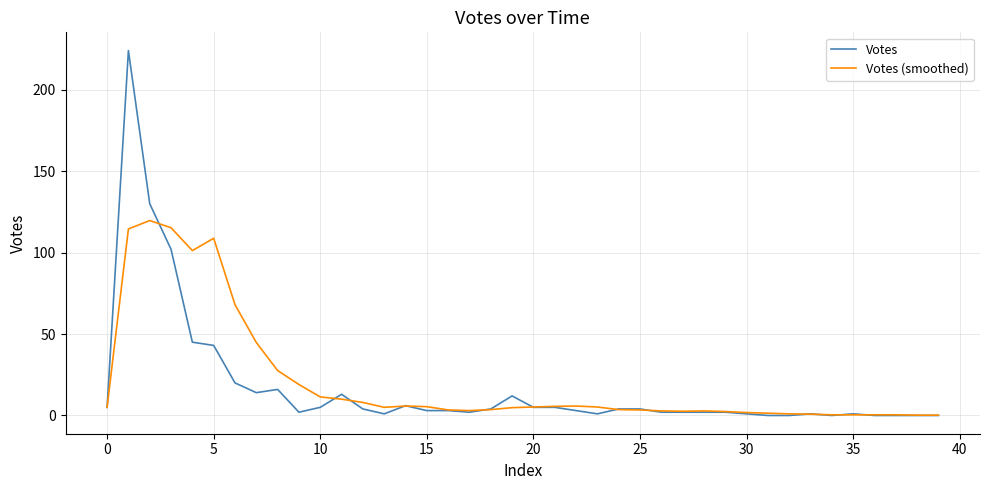

At how many categories does at least one series exceed 206?

1